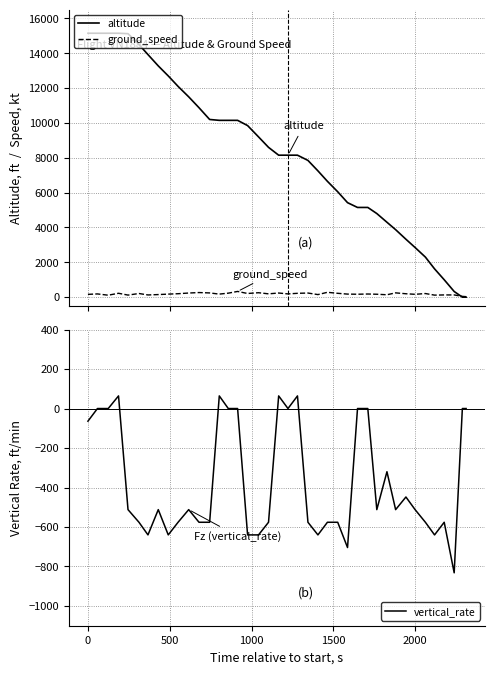

What is the maximum value shown in the chart?

15150